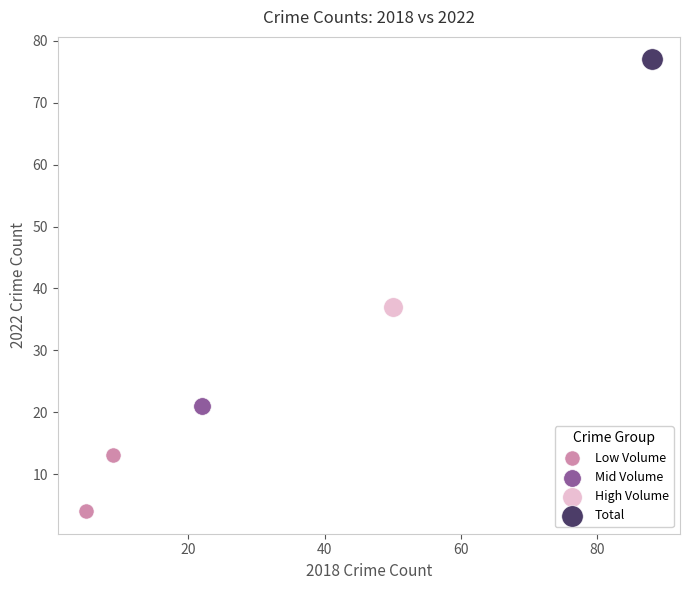

What are all the series names shown in the legend?

Low Volume, Mid Volume, High Volume, Total